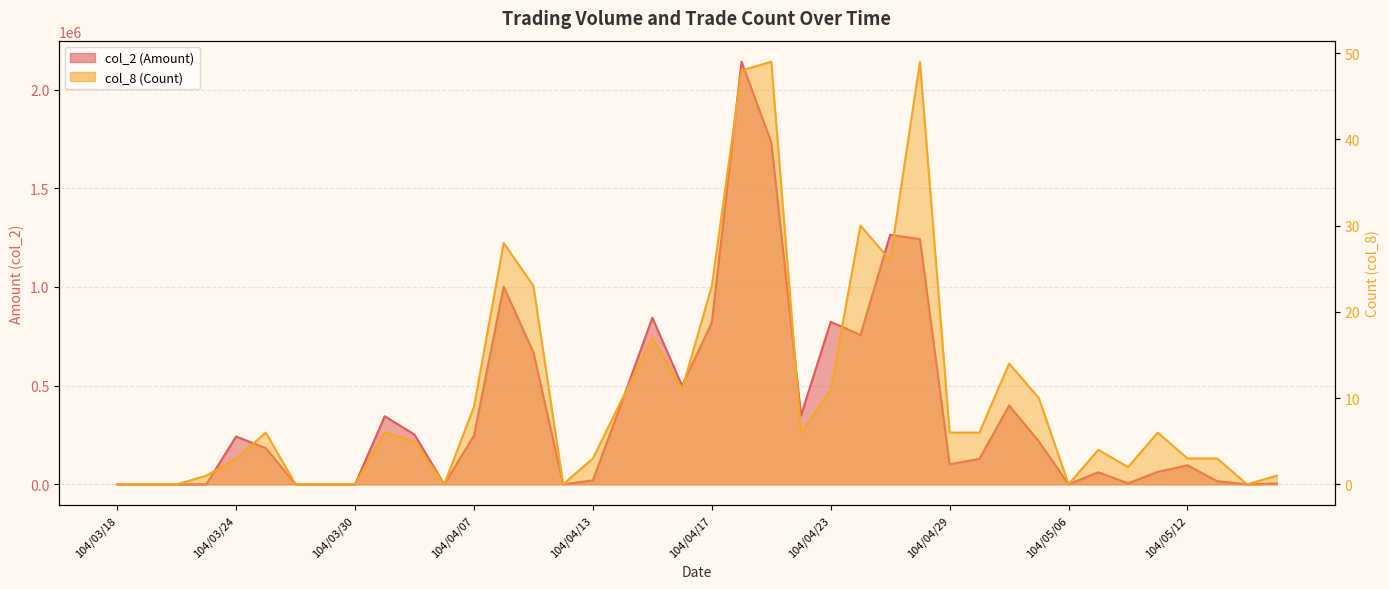

Reading left to right, what are all the values shown in this chart?

col_2 (Amount): 0	0	0	620	242380	182700	0	0	0	344920	251700	0	246450	1001070	667910	0	19850	428090	843860	499540	819240	2140370	1732850	349020	822680	756510	1264010	1242040	101610	128720	399040	217460	0	61110	5150	63120	96440	15820	0	4100
col_8 (Count): 0	0	0	1	3	6	0	0	0	6	5	0	9	28	23	0	3	10	17	11	23	48	49	6	11	30	26	49	6	6	14	10	0	4	2	6	3	3	0	1